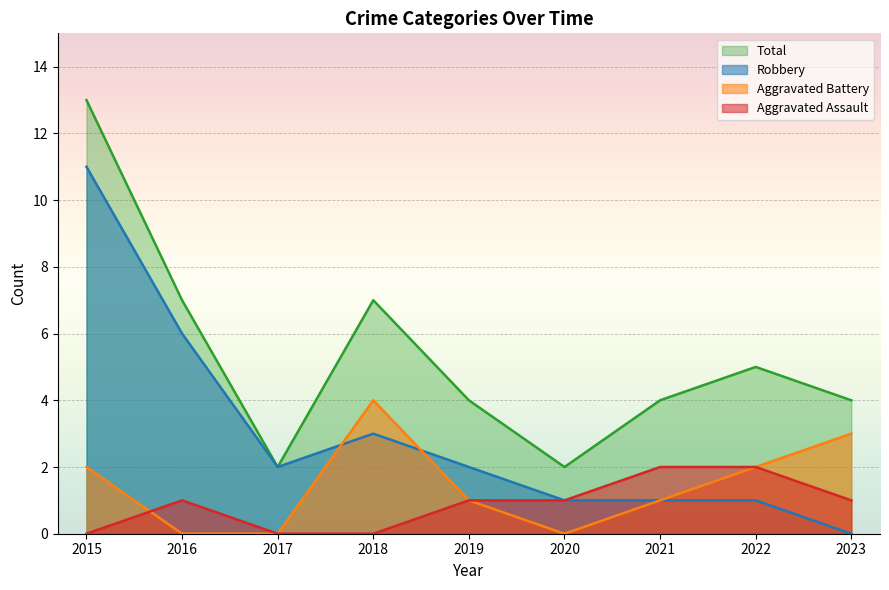

How many Aggravated Assault values are between 0 and 1?

7